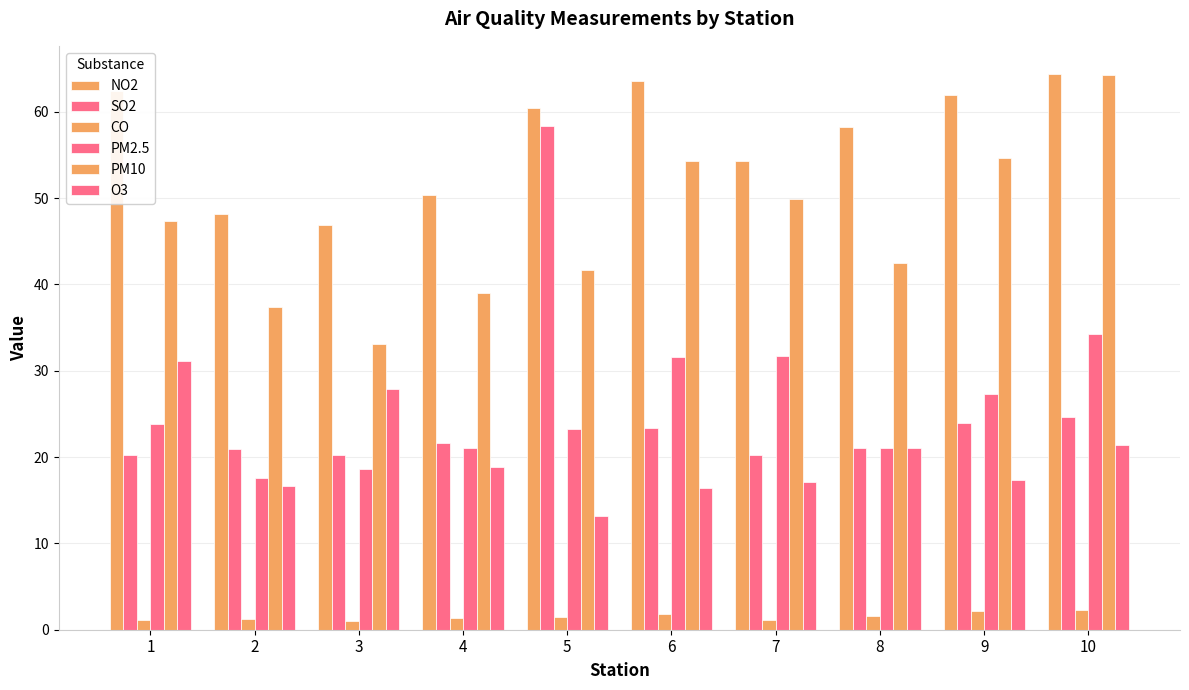

True or false: PM2.5 has a value of 18.6 at 3.

True